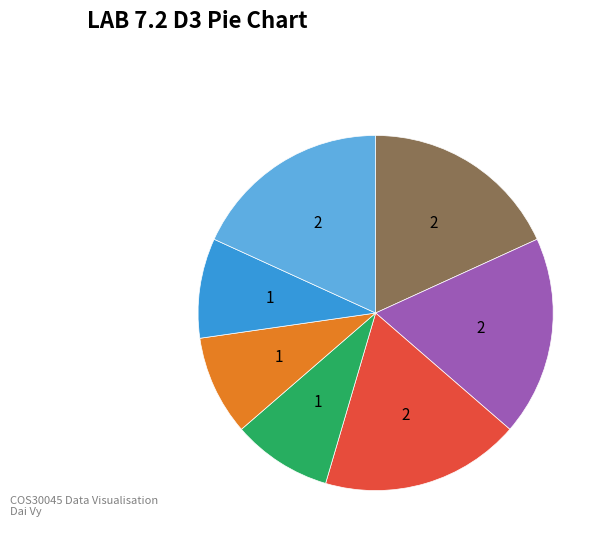

Does any single category account for the majority?

No